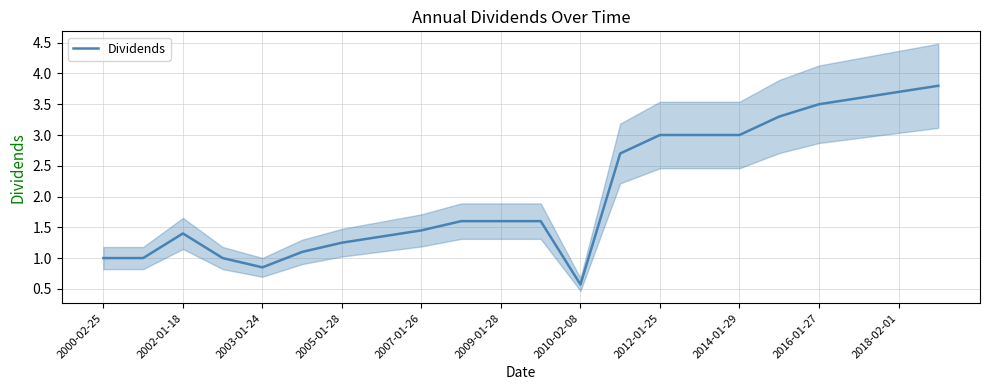

True or false: Dividends has a value of 3.5 at 2016-01-27.

True